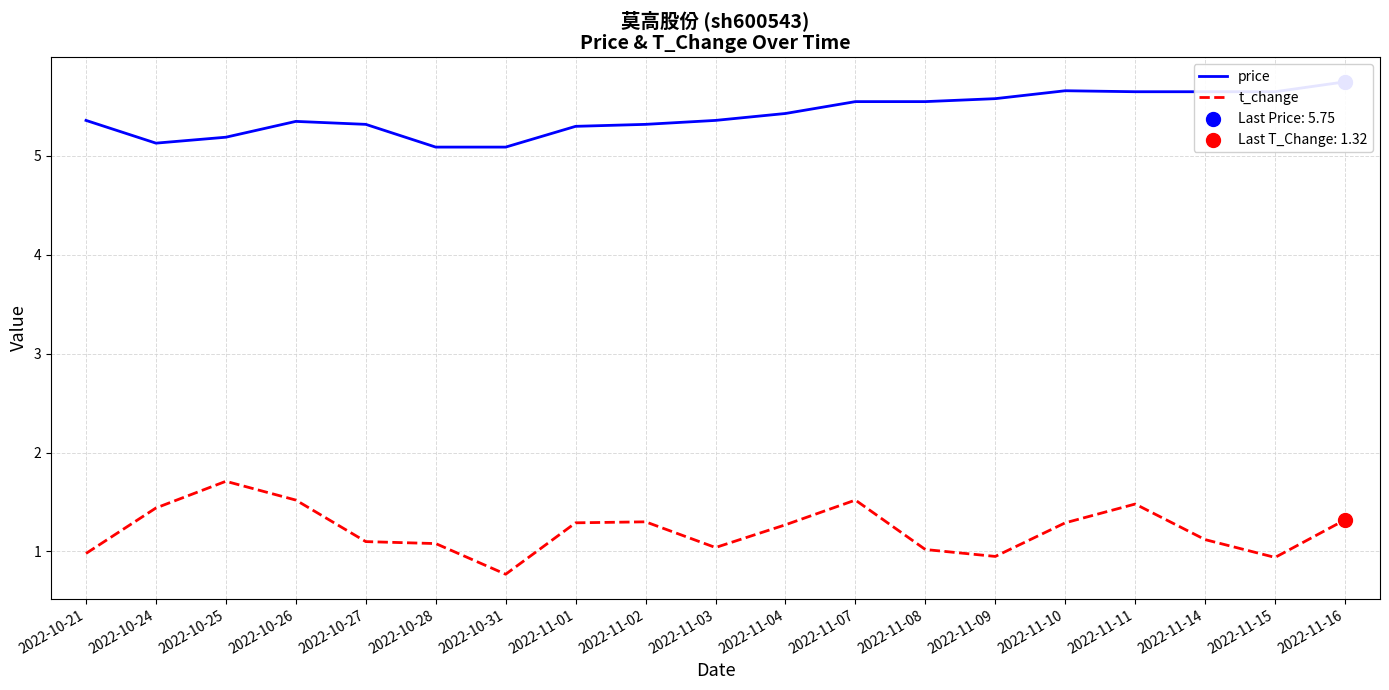

Which series reaches the minimum Y coordinate?

t_change